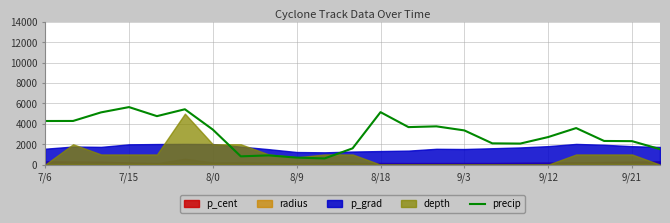

What is the minimum value for precip?

611.1